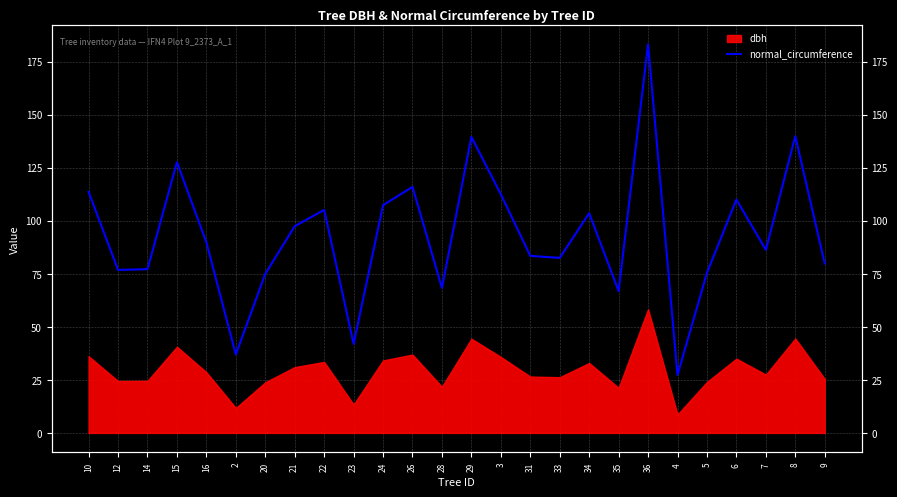

Rank the categories by value from highest to lowest.

36, 8, 29, 15, 26, 10, 3, 6, 24, 22, 34, 21, 16, 7, 31, 33, 9, 14, 12, 5, 20, 28, 35, 23, 2, 4